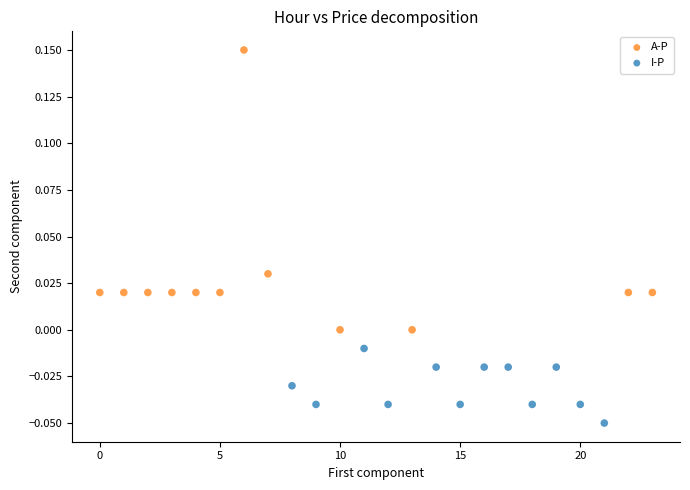

Which series reaches the minimum Y coordinate?

I-P